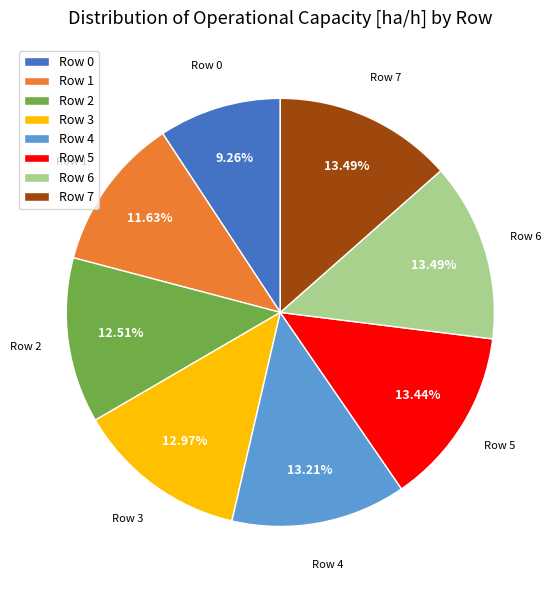

Count the number of slices in the pie.

8